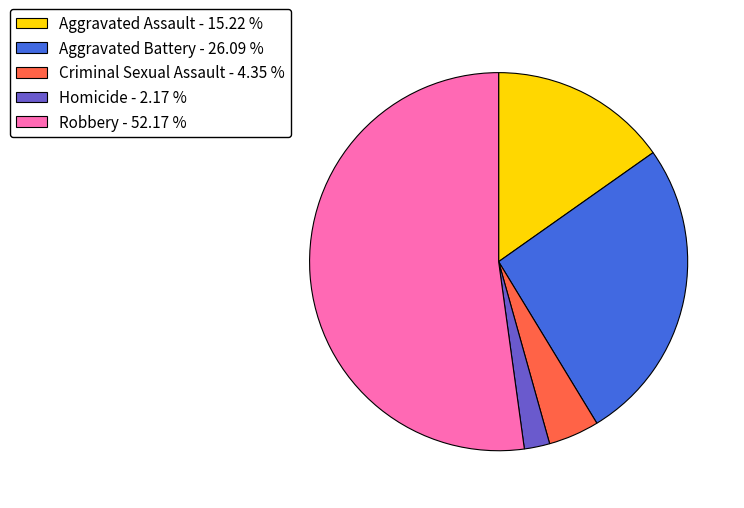

Between Homicide - 2.17 % and Criminal Sexual Assault - 4.35 %, which is larger?

Criminal Sexual Assault - 4.35 %